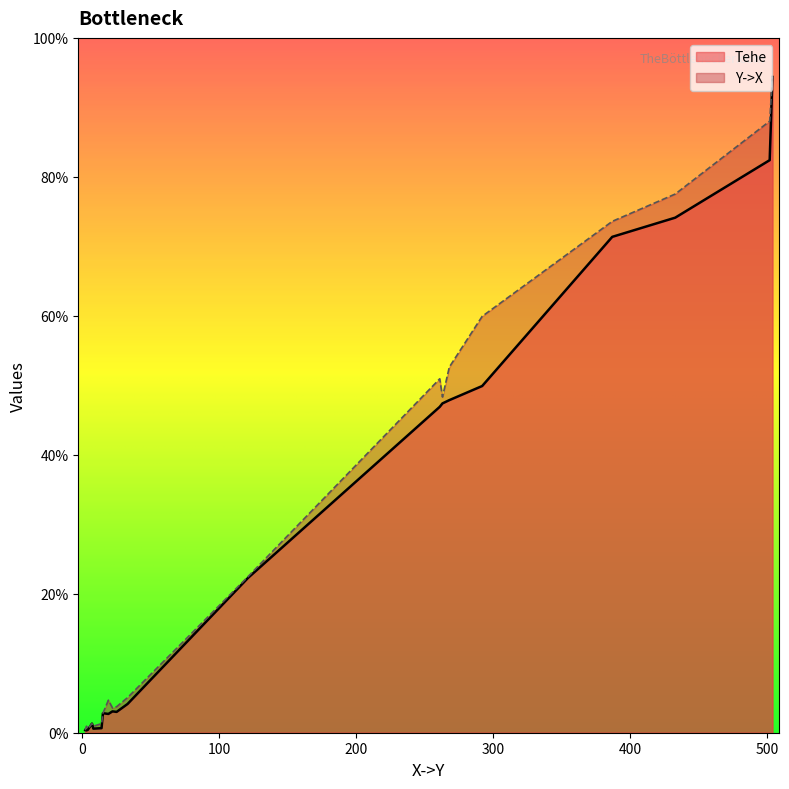

The value of Tehe at 16 is 2.0. True or false?

True